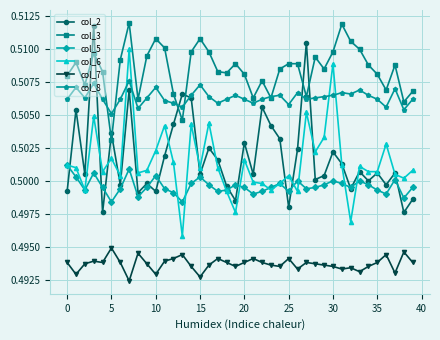

True or false: col_3 has more than 1 points higher than both neighbors.

True